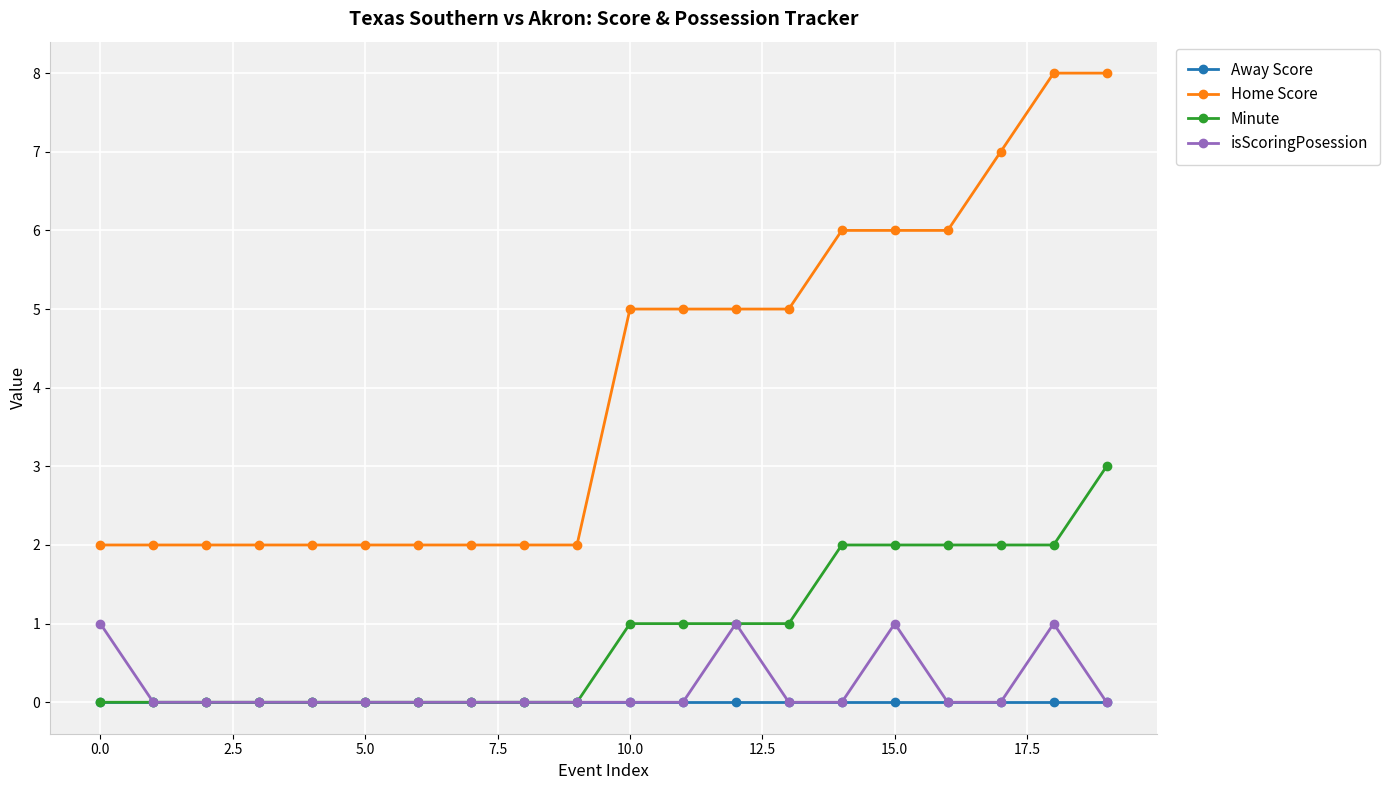

Rank the series by their maximum value, from highest to lowest.

Home Score, Minute, isScoringPosession, Away Score